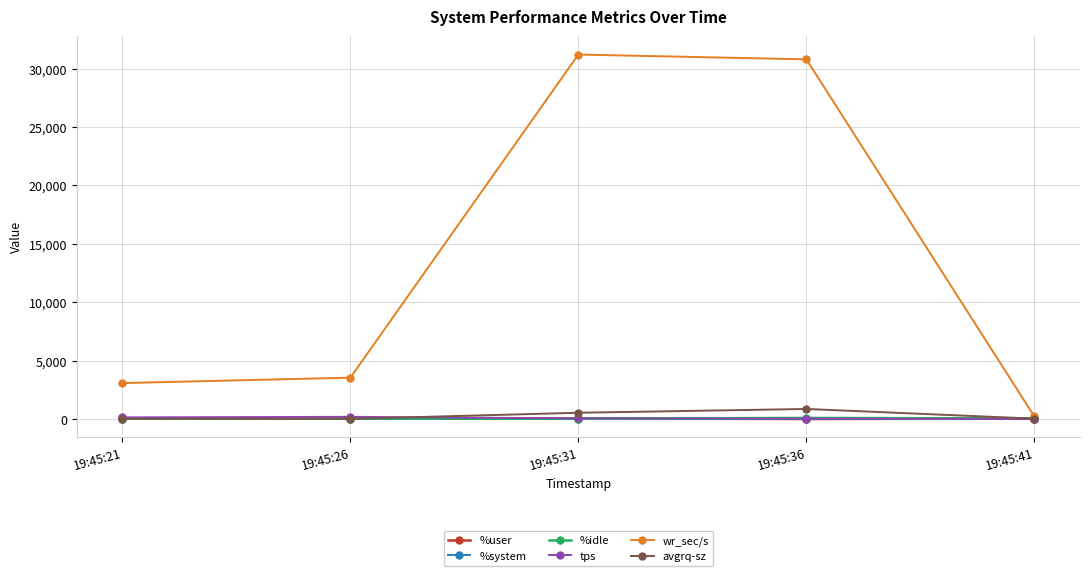

What is the sum of all %system values?

10.1